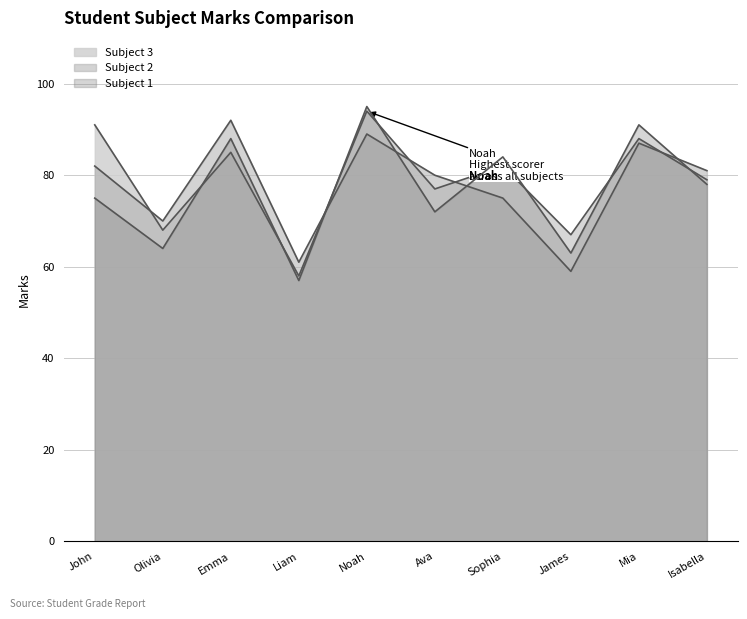

At which label does Subject 1 reach its minimum?

Liam